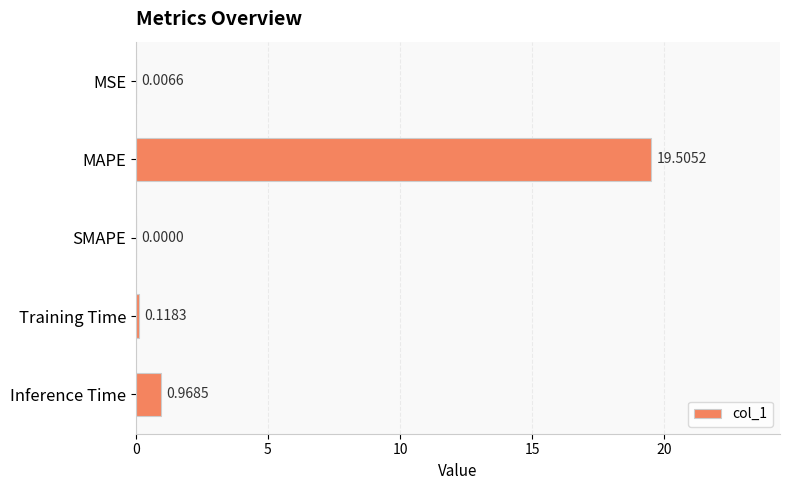

What is the sum of all values?

20.6